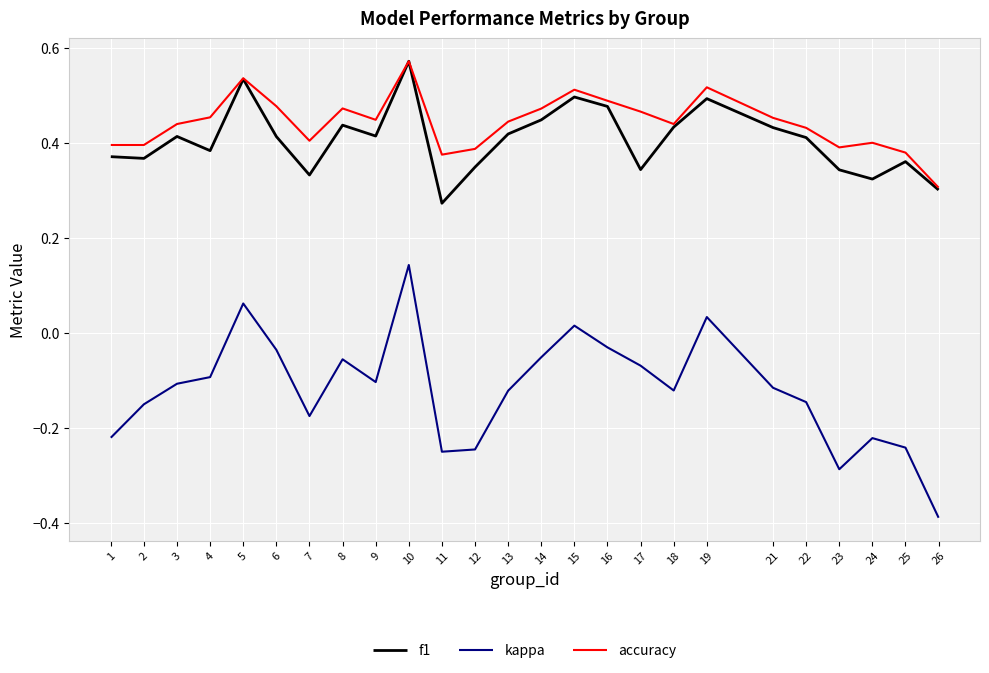

True or false: kappa and f1 cross at least once.

False